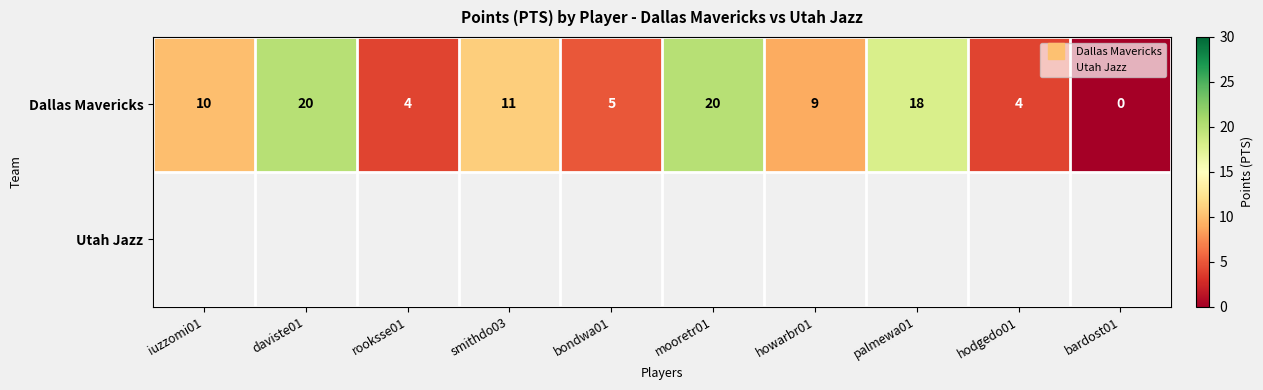

The value of Dallas Mavericks at palmewa01 is 18.0. True or false?

True